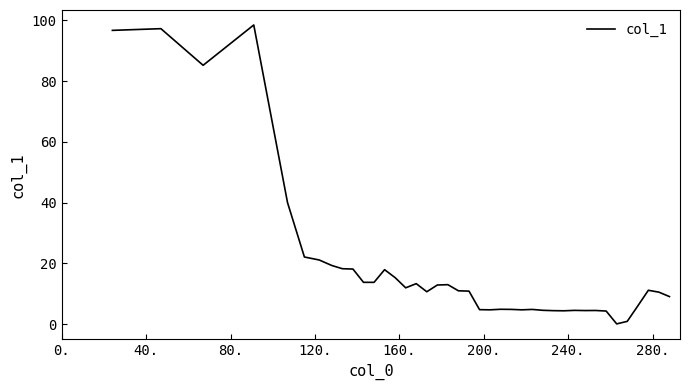

What is the difference between the maximum and minimum values?

98.4